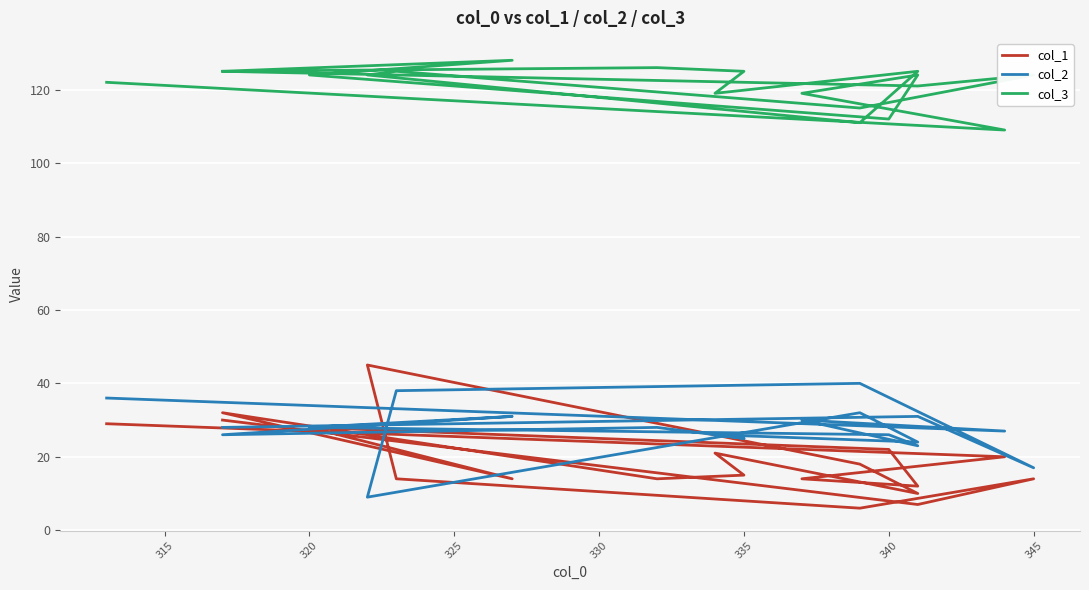

Between 335 and 345, which series saw the biggest shift?

col_1